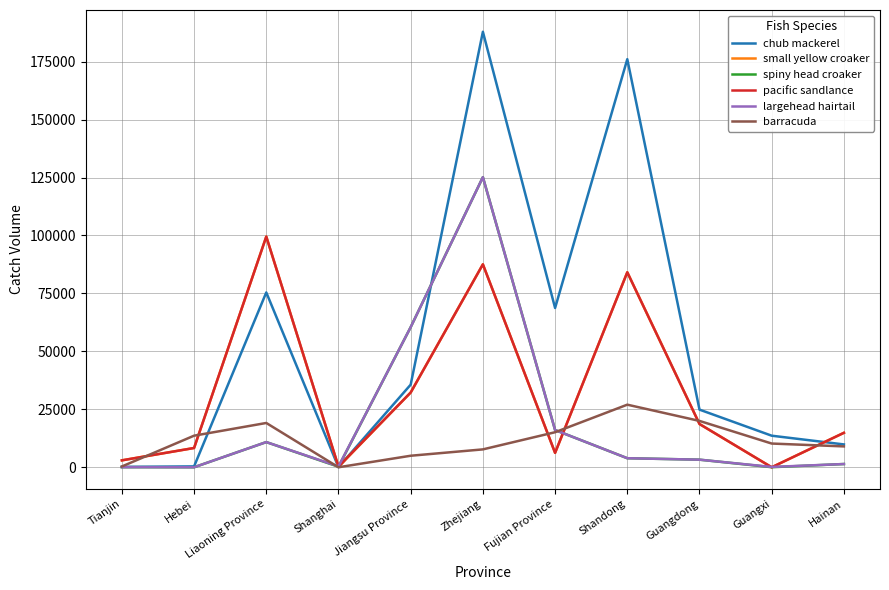

Which series changed the most between Guangdong and Guangxi?

pacific sandlance